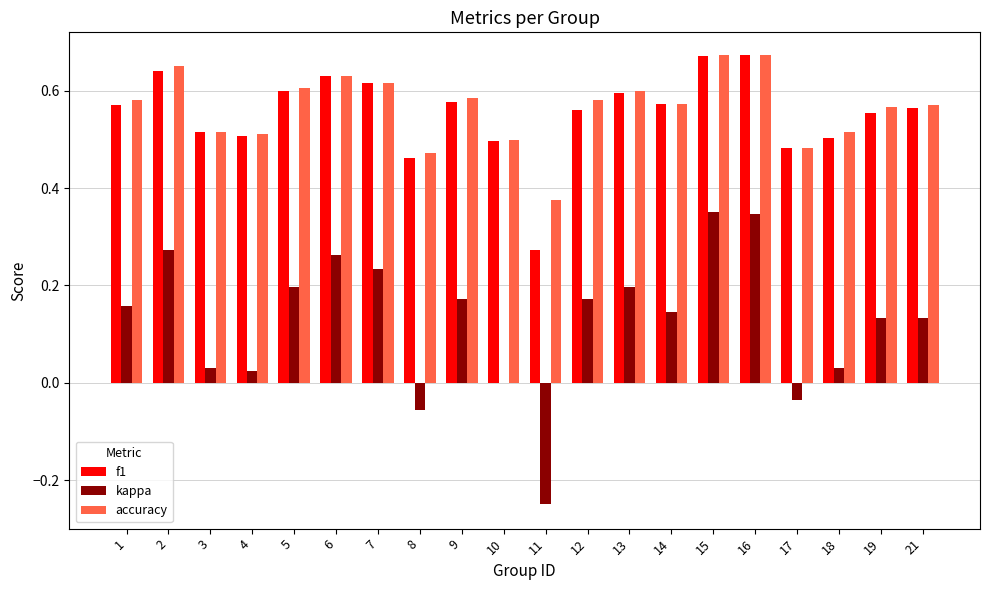

Is the value of kappa at 8 greater than the value of accuracy at 18?

No